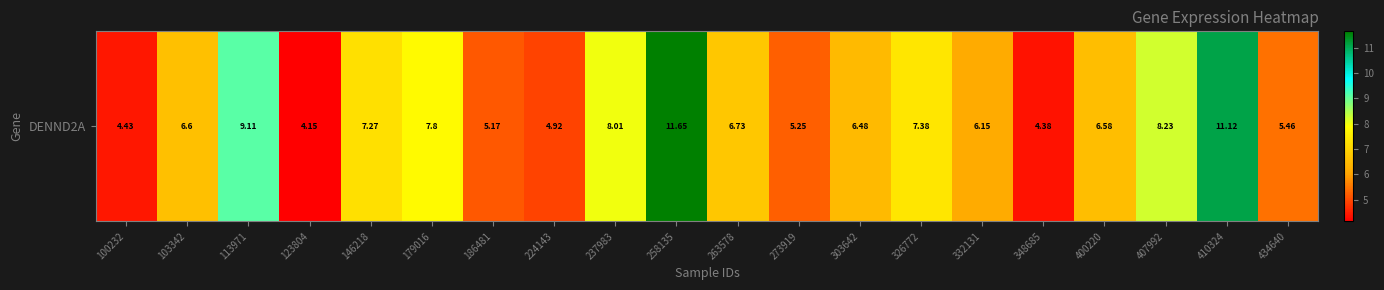

Read the value at 303642.

6.5